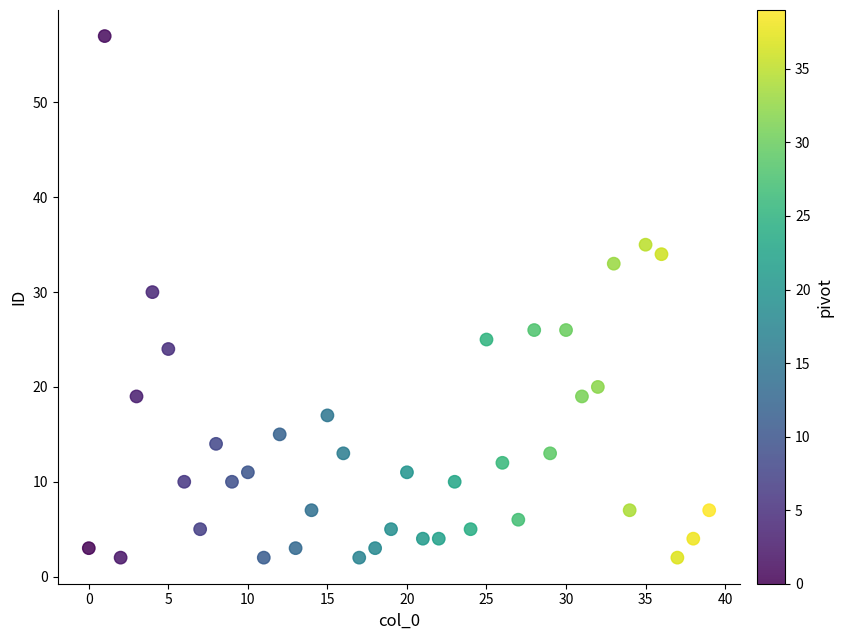

What Y value in the scatter plot is closest to 29?

30